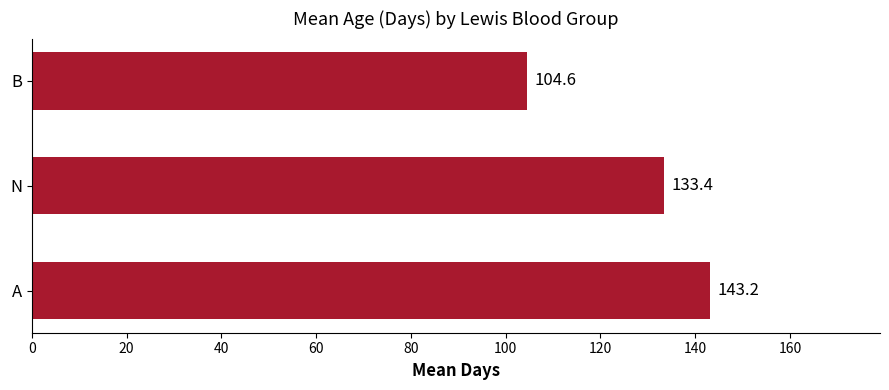

Rank the categories by value from highest to lowest.

A, N, B